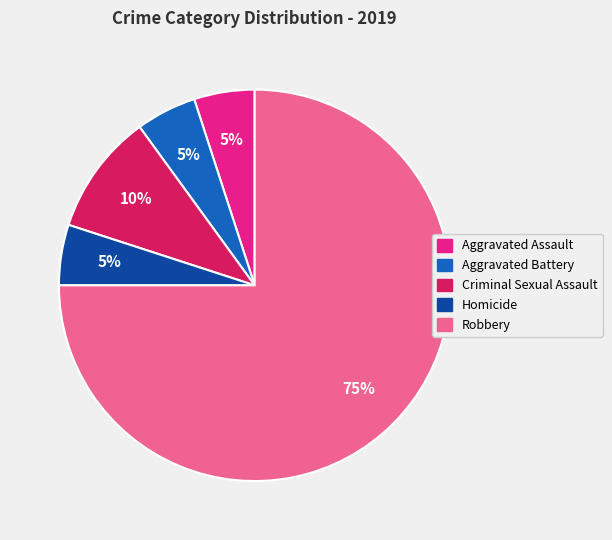

What is the majority slice?

Robbery